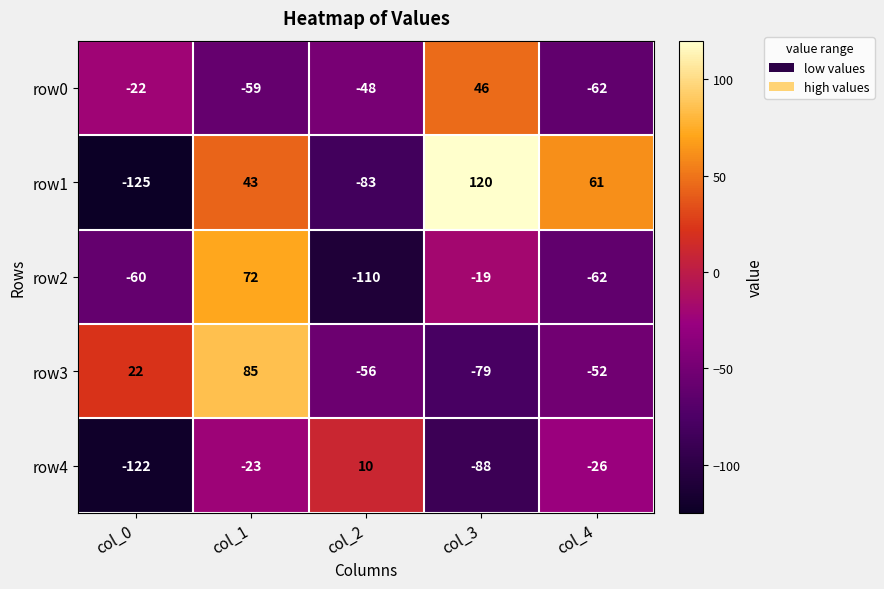

At which label is row4 closest to -56?

col_4